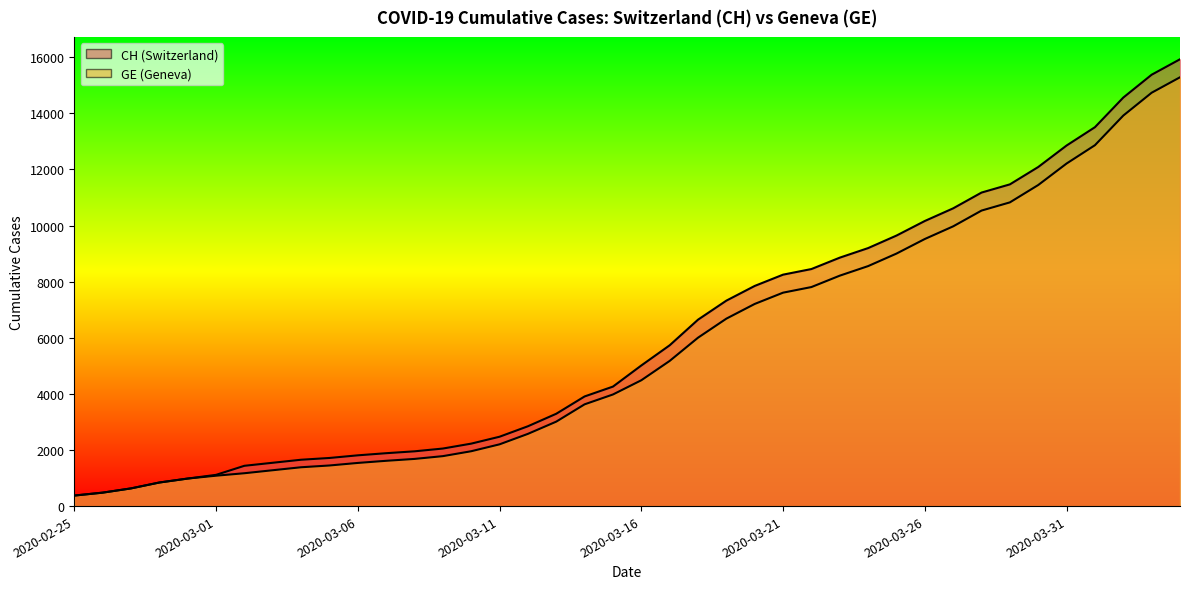

True or false: GE and CH cross at least once.

False